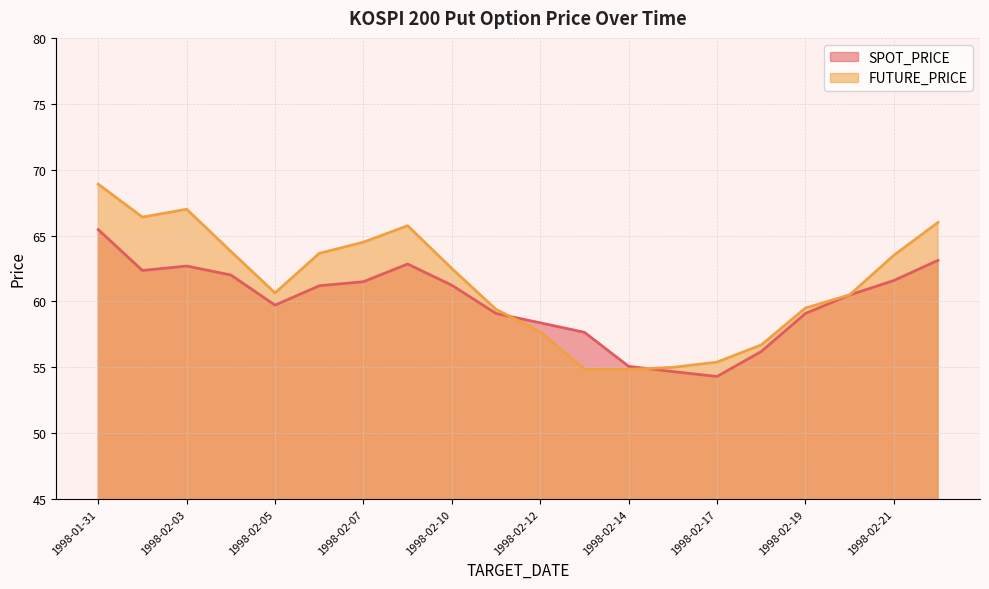

What value does the SPOT_PRICE series have at 1998-02-18?

56.2